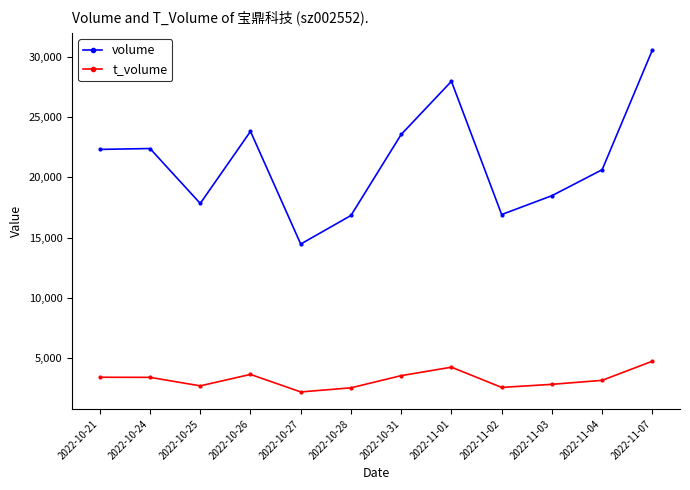

What is the label of the 5th point from the left?

2022-10-27